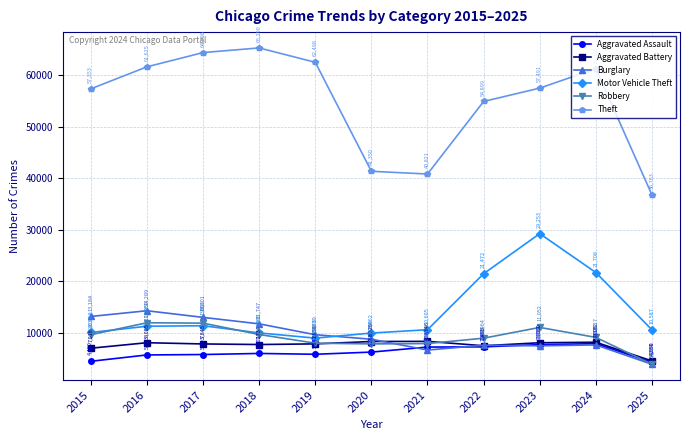

Which series changed the most between 2022 and 2024?

Theft